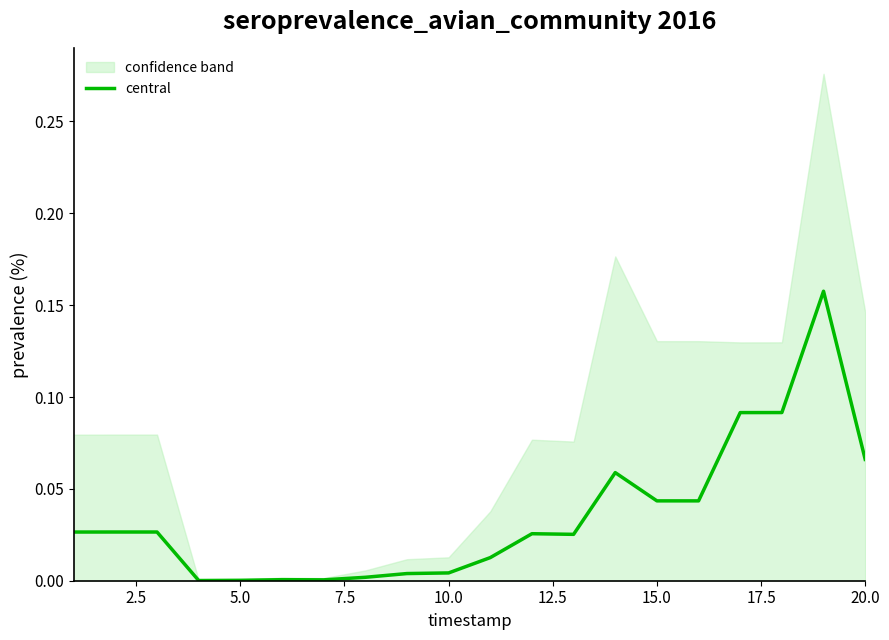

How many lines are shown in the chart?

1